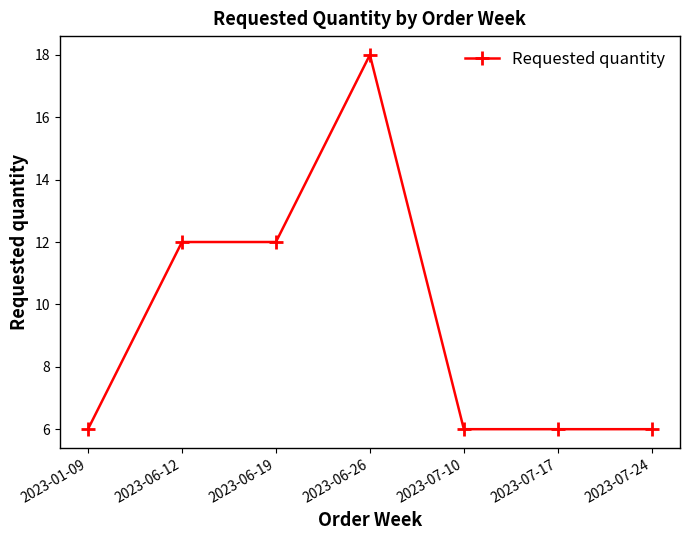

What is the label of the 4th point from the right?

2023-06-26